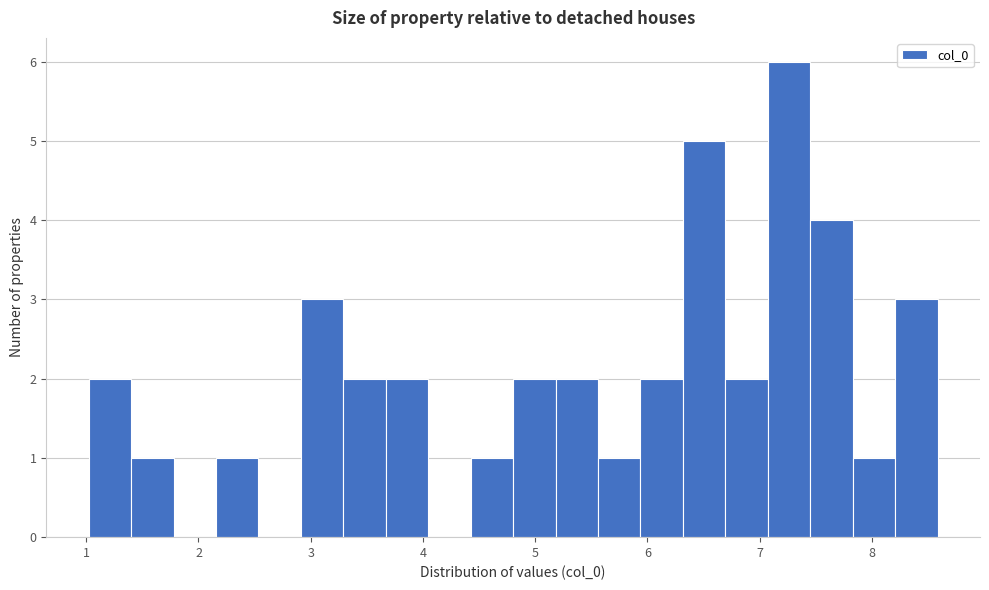

Around what value on the x-axis is the tallest bar? Give the approximate position of its centre, as read against the axis.

7.3